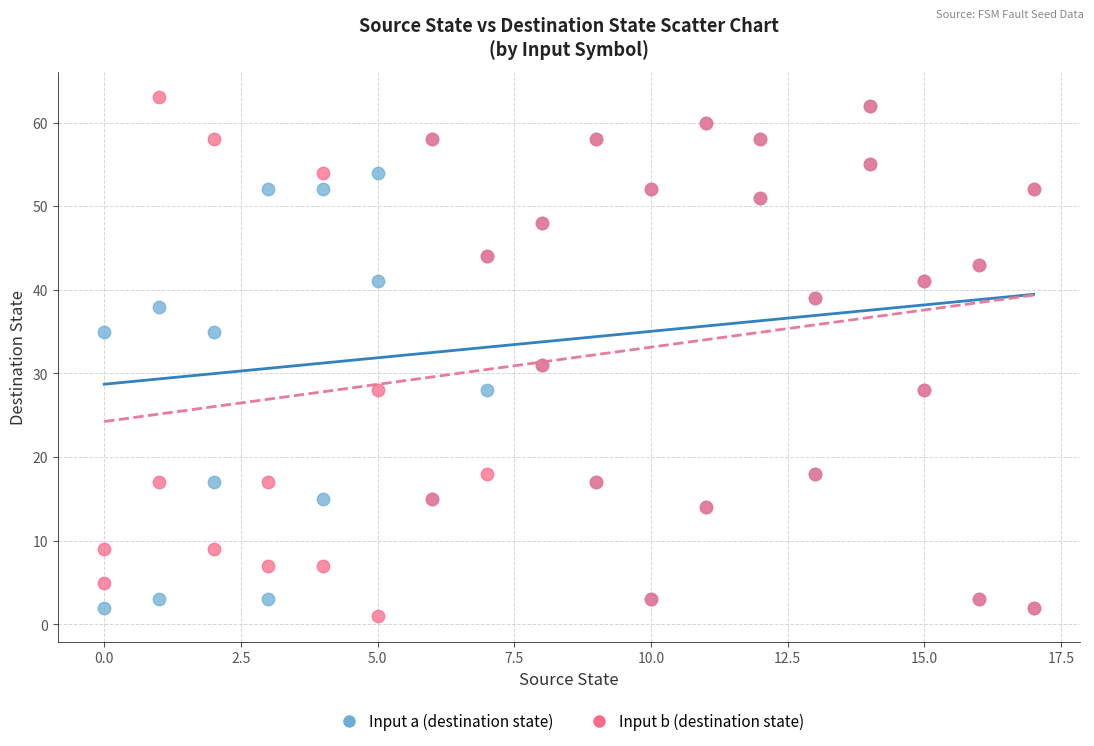

Which series contains the highest Y value?

Input b (destination state)